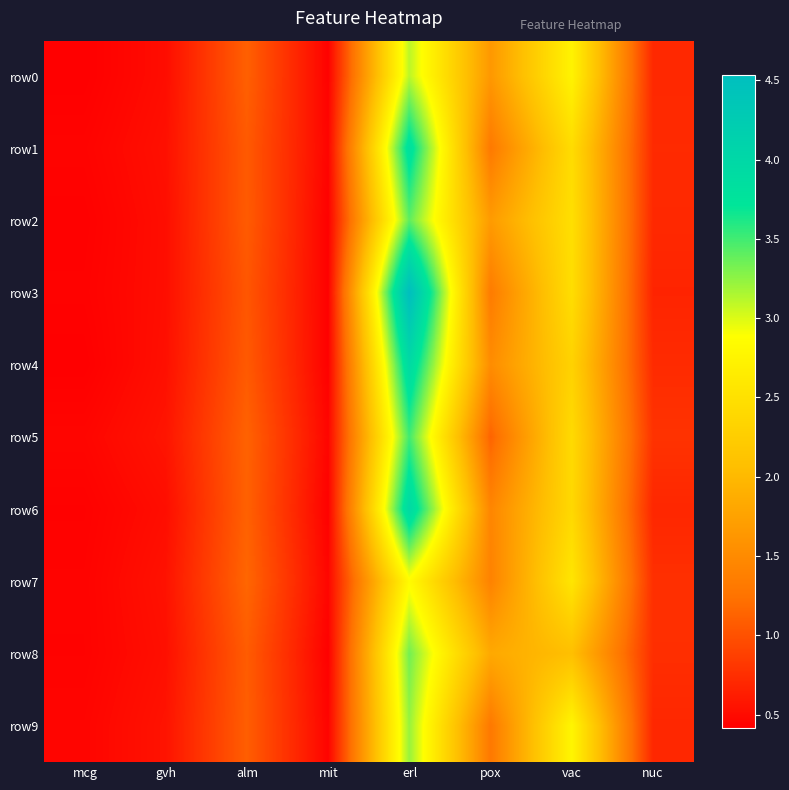

At which category is the sum across all series the highest?

erl